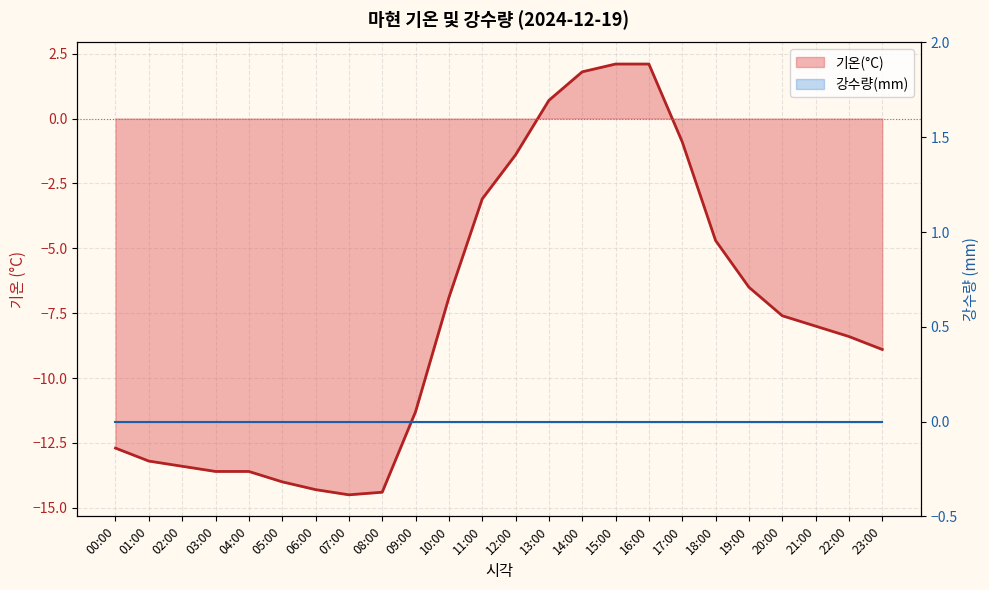

List the labels in order of value, smallest first.

07:00, 08:00, 06:00, 05:00, 03:00, 04:00, 02:00, 01:00, 00:00, 09:00, 23:00, 22:00, 21:00, 20:00, 10:00, 19:00, 18:00, 11:00, 12:00, 17:00, 13:00, 14:00, 15:00, 16:00